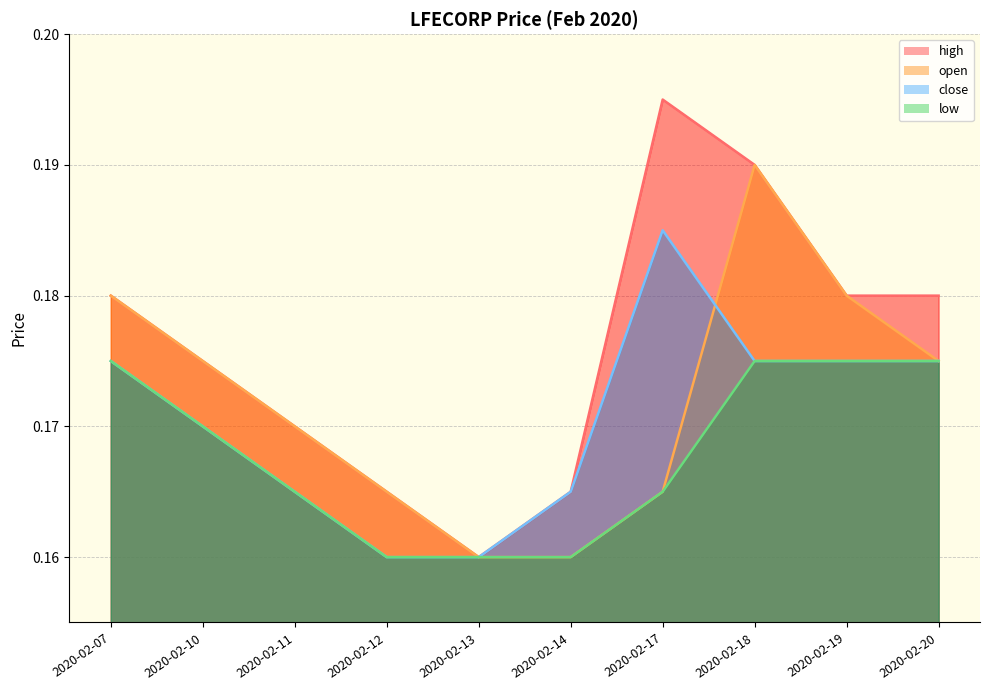

What is the highest value of the low series?

0.2